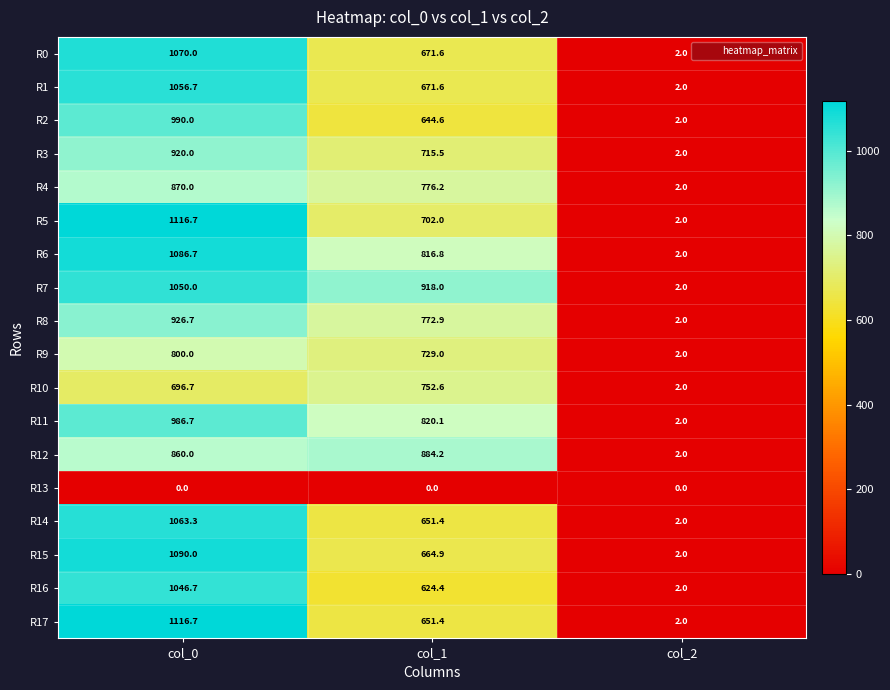

How many values in the R1 series exceed 671?

2